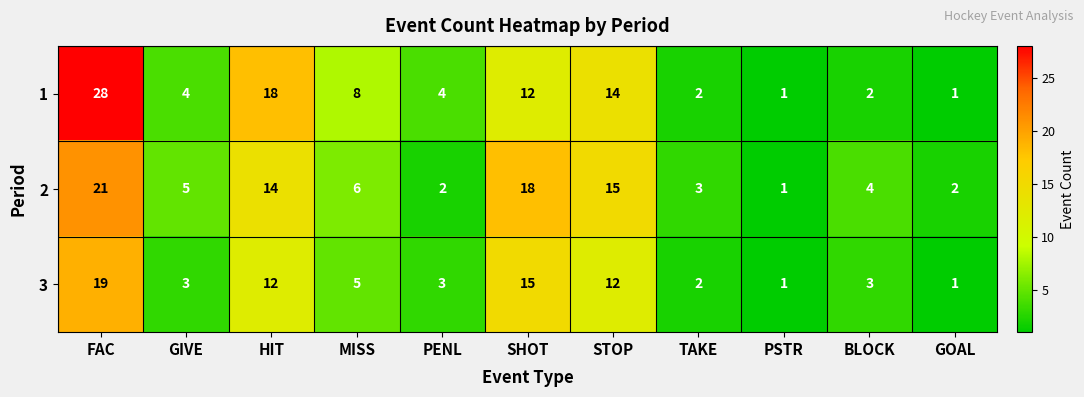

How many series are shown in this chart?

3